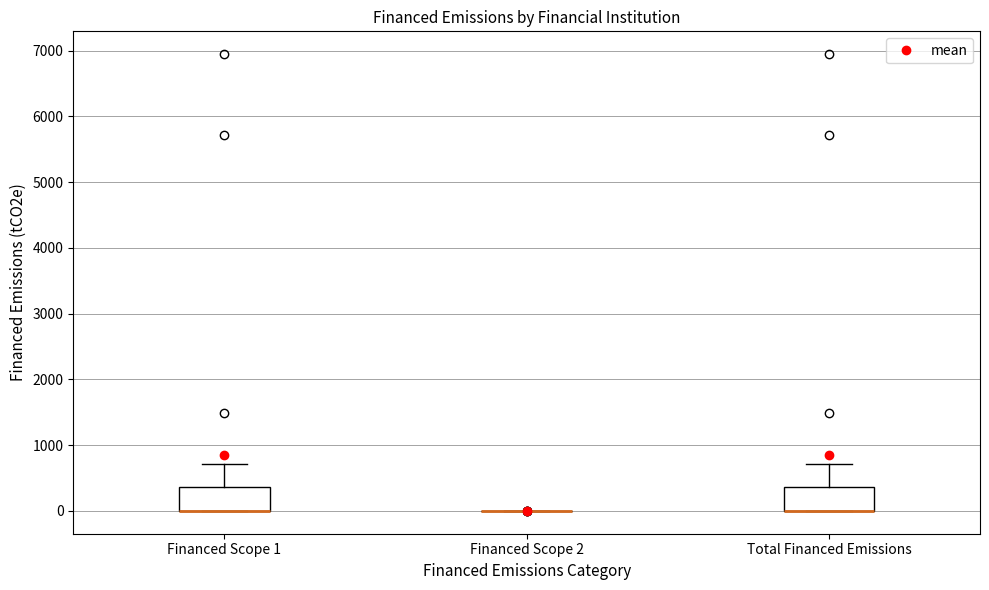

Reading left to right, read every box against the y-axis: the position of its median line, the range the box covers, and the ends of its whiskers. The values are not printed on the chart, so give them approximately, as read against the axis.

Financed Scope 1: median 0 (drawn on the box's lower edge), box 0 to 400, whiskers 0 to 700
Financed Scope 2: box collapsed to a line at 0, whiskers 0 to 0
Total Financed Emissions: median 0 (drawn on the box's lower edge), box 0 to 400, whiskers 0 to 700